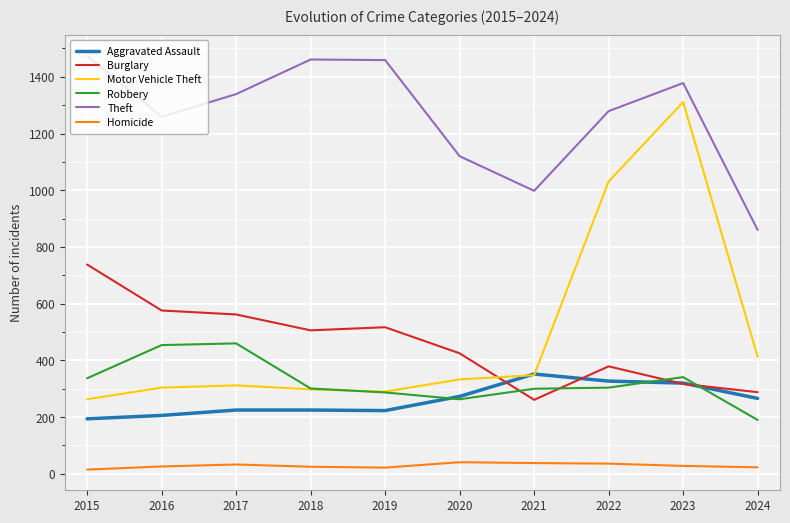

Rank the series by their maximum value, from lowest to highest.

Homicide, Aggravated Assault, Robbery, Burglary, Motor Vehicle Theft, Theft